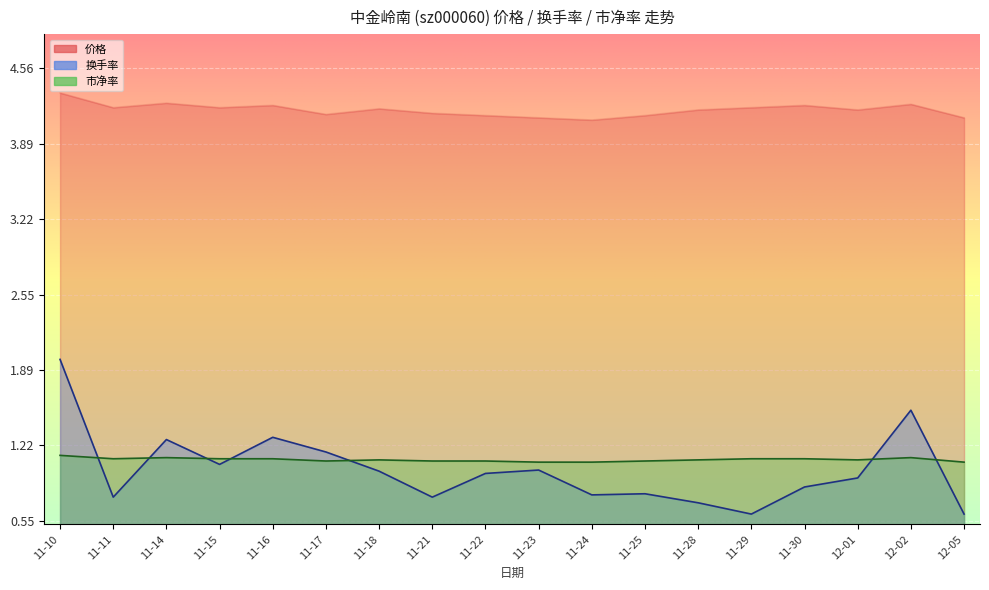

How many 市净率 values are between 1 and 2?

18